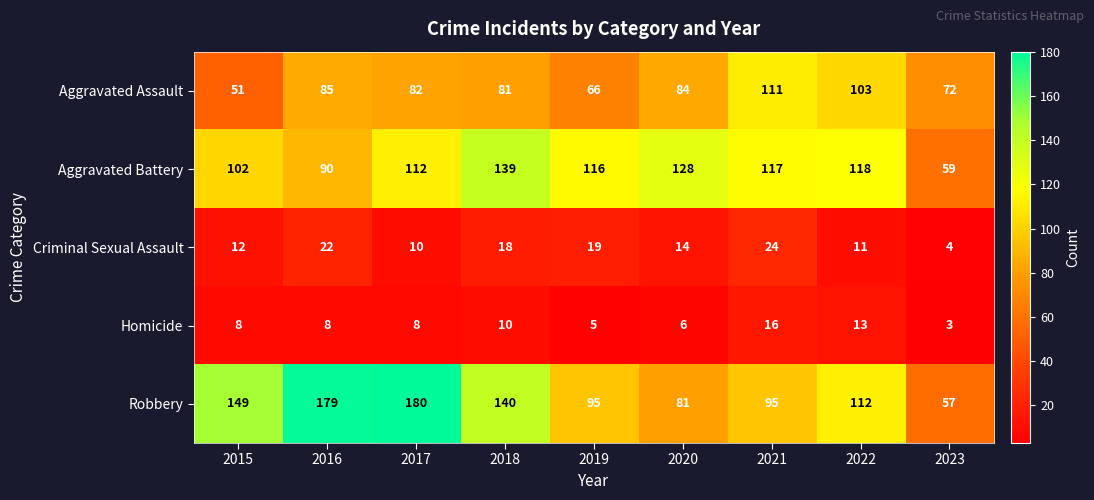

What is the difference between the Aggravated Assault values at 2018 and 2015?

30